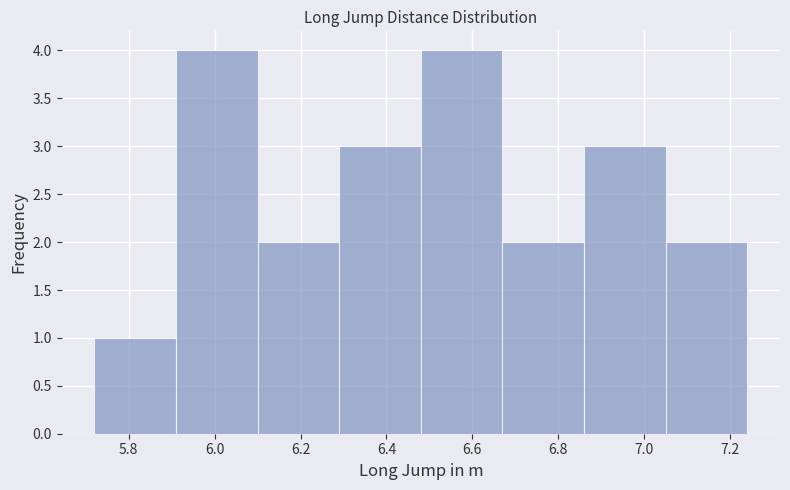

What is the height of the bar covering 6.67 to 6.86 on the x-axis? Neither the bar edges nor the heights are printed on the chart, so give them approximately, as read against the axes.

2